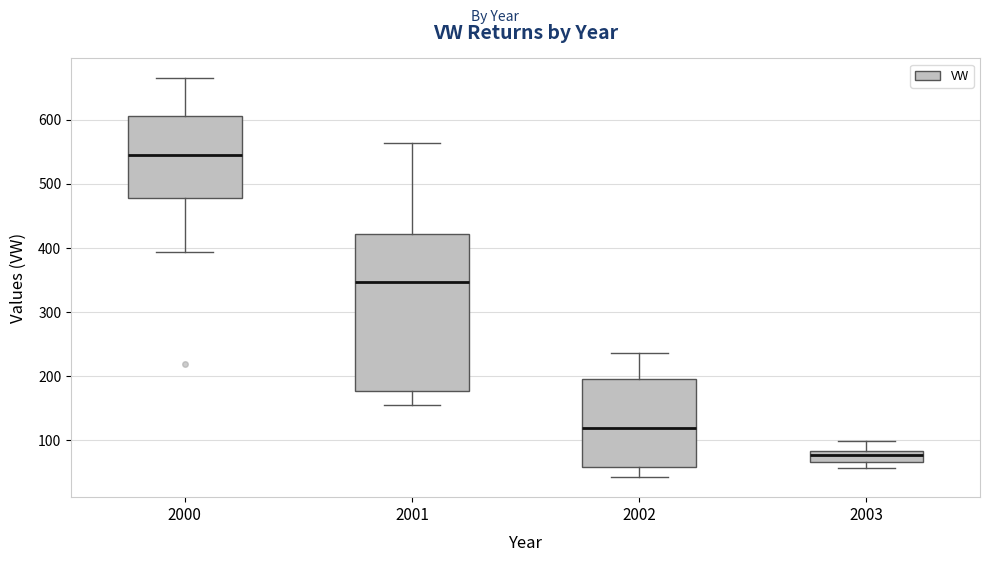

Reading left to right, transcribe this box plot: for each box, give where its median line is, the range the box spans, and where its two whiskers end, as read against the y-axis. The values are not printed on the chart, so give them approximately, as read against the axis.

2000: median 550, box 480 to 610, whiskers 390 to 660
2001: median 350, box 180 to 420, whiskers 160 to 560
2002: median 120, box 60 to 200, whiskers 40 to 240
2003: median 80 (inside the box), box 70 to 80, whiskers 60 to 100